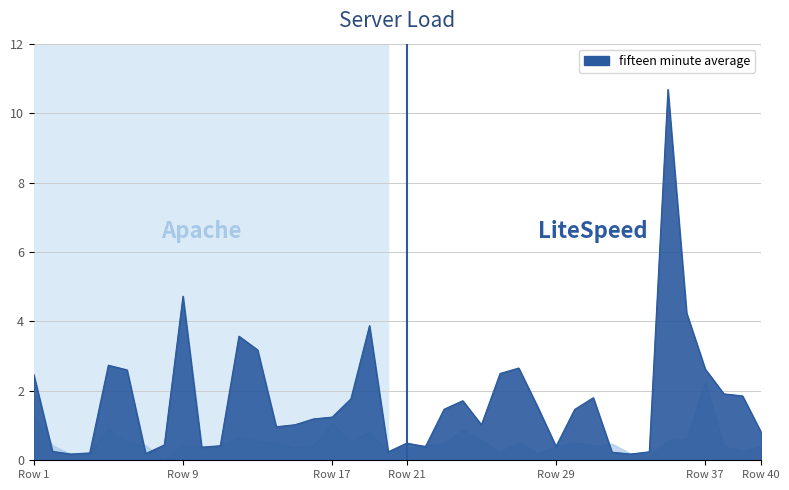

List the labels in order of value, largest first.

35, 9, 36, 19, 12, 13, 5, 27, 37, 6, 26, 1, 38, 39, 31, 18, 24, 28, 23, 30, 17, 16, 15, 25, 14, 40, 21, 8, 11, 29, 22, 10, 2, 20, 34, 32, 4, 7, 3, 33